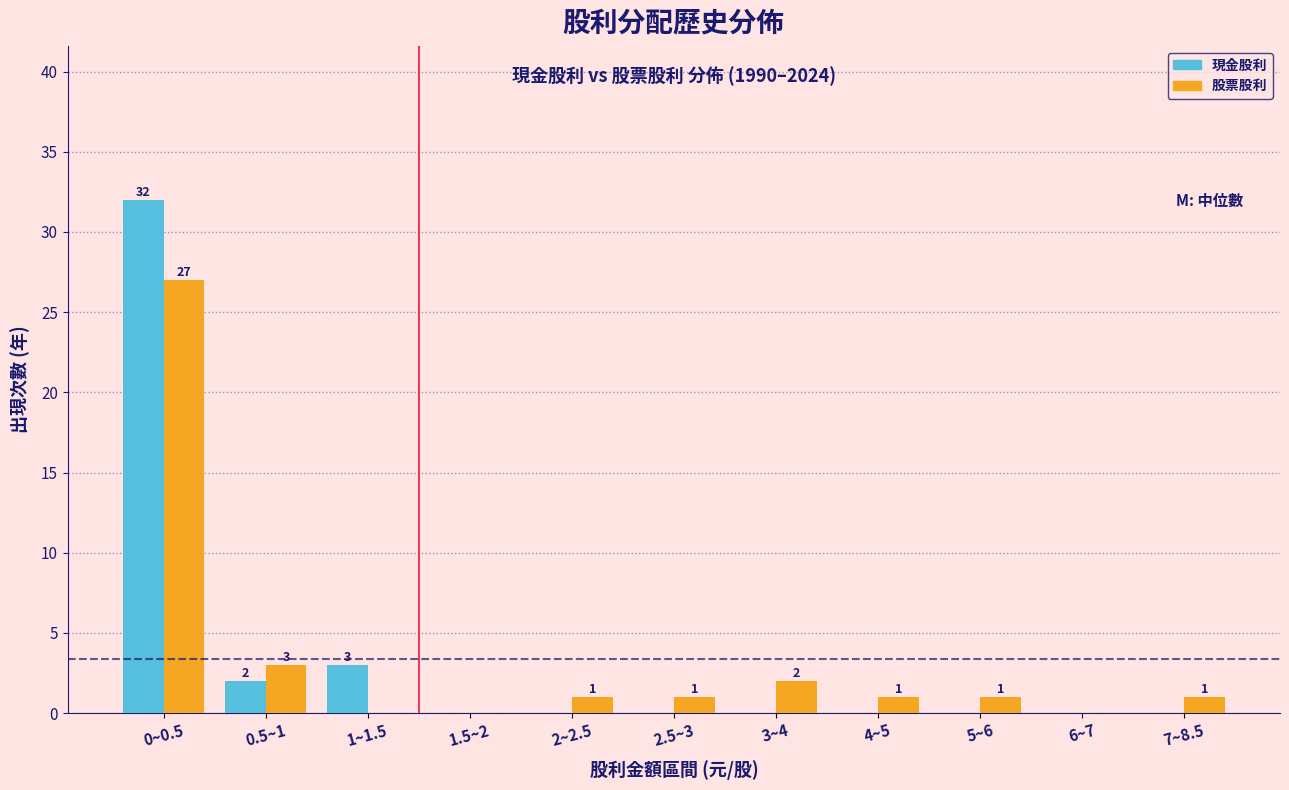

Reading left to right, extract all data points from this chart.

現金股利: 0~0.5=32	0.5~1=2	1~1.5=3	1.5~2=0	2~2.5=0	2.5~3=0	3~4=0	4~5=0	5~6=0	6~7=0	7~8.5=0
股票股利: 0~0.5=27	0.5~1=3	1~1.5=0	1.5~2=0	2~2.5=1	2.5~3=1	3~4=2	4~5=1	5~6=1	6~7=0	7~8.5=1